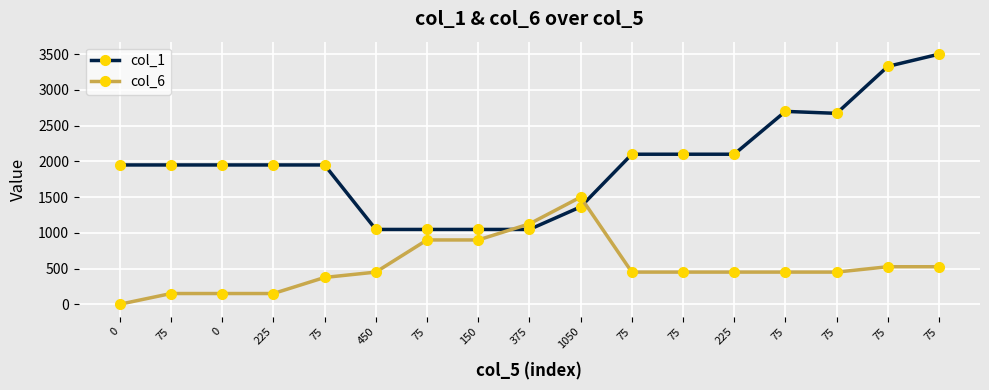

At how many categories does at least one series exceed 2366?

4